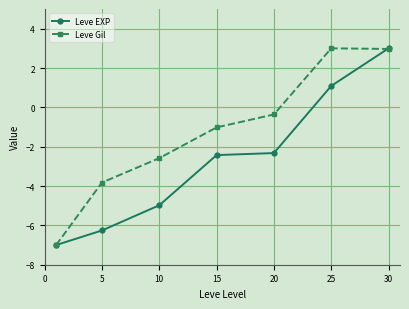

Which series ends up on top after the final intersection of Leve Gil and Leve EXP?

Leve EXP